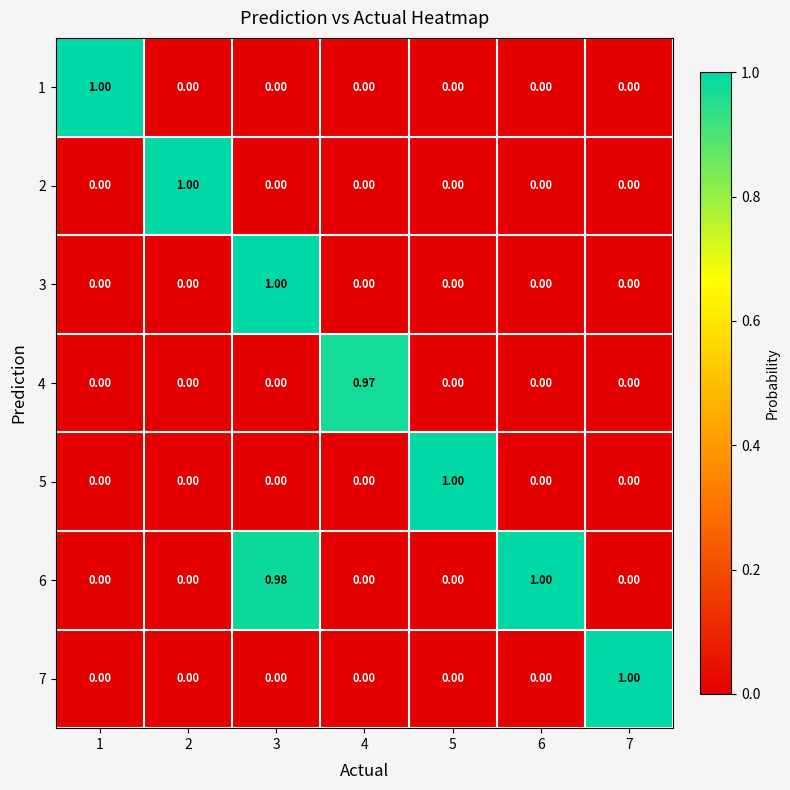

Is the value of 4 at 5 greater than the value of 1 at 1?

No